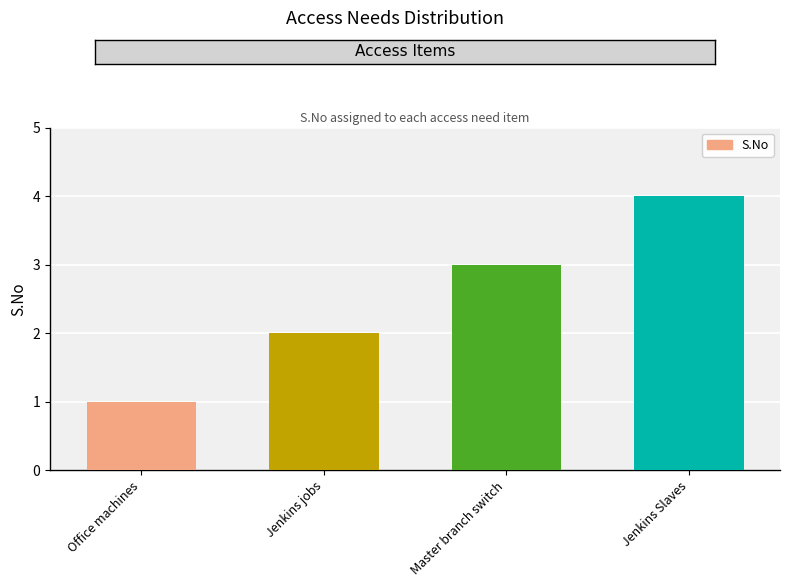

Which has a higher value, Jenkins Slaves or Master branch switch?

Jenkins Slaves